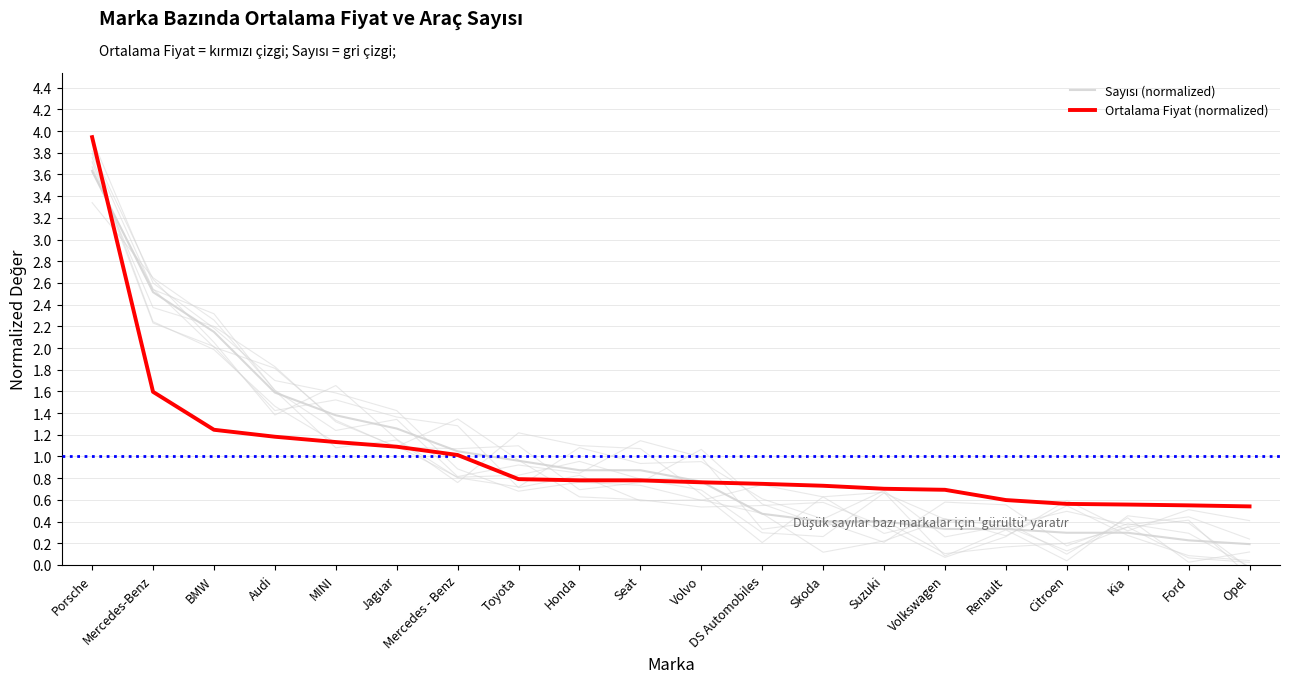

At how many categories does at least one series exceed 0?

20